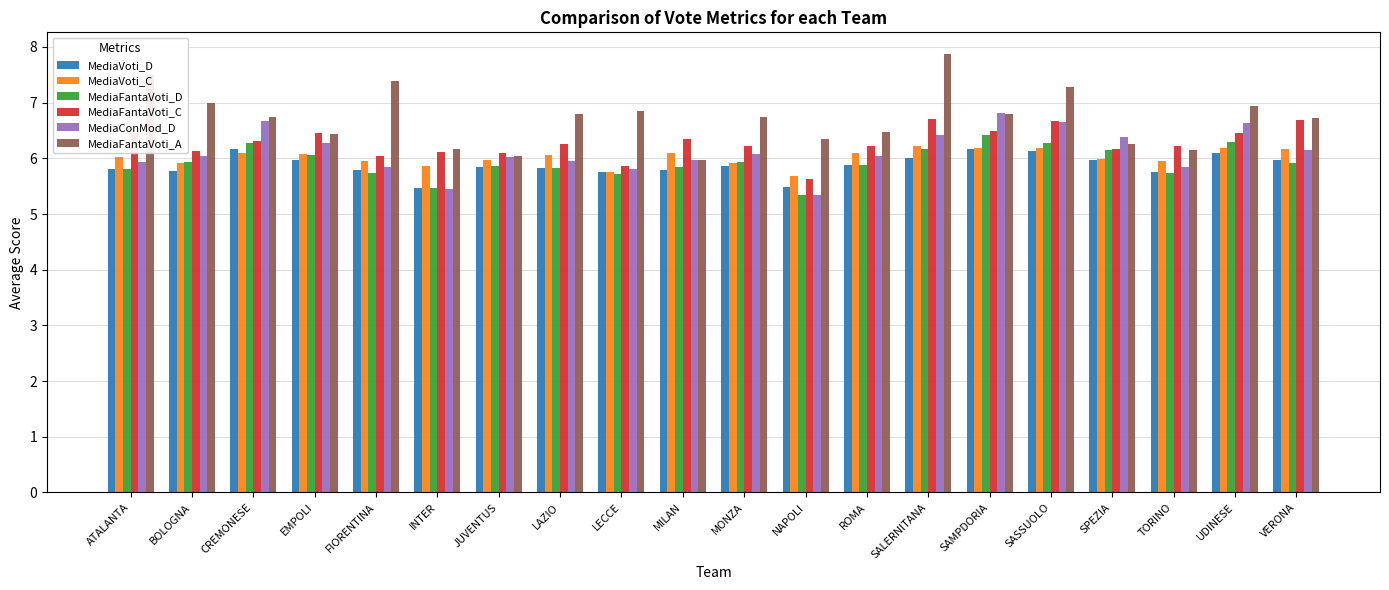

What is the label of the 12th bar from the right?

LECCE